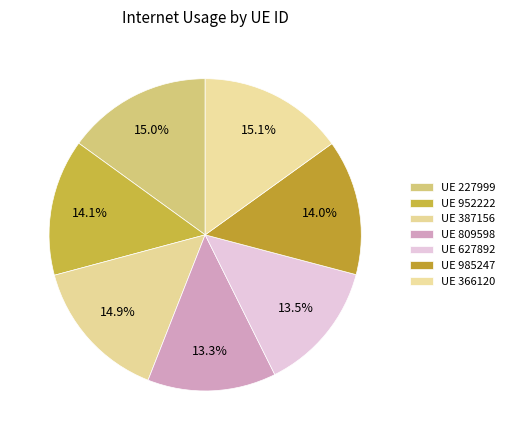

How many segments does this pie chart have?

7